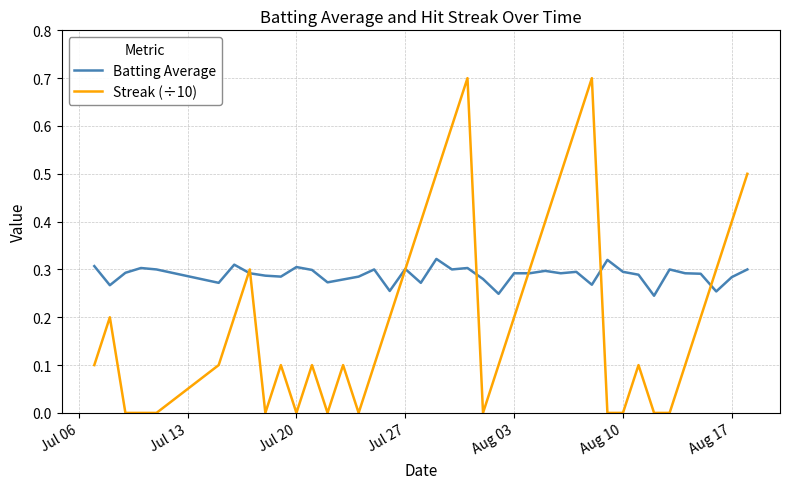

List the series in order of their peak value, lowest first.

Batting Average, Streak (÷10)